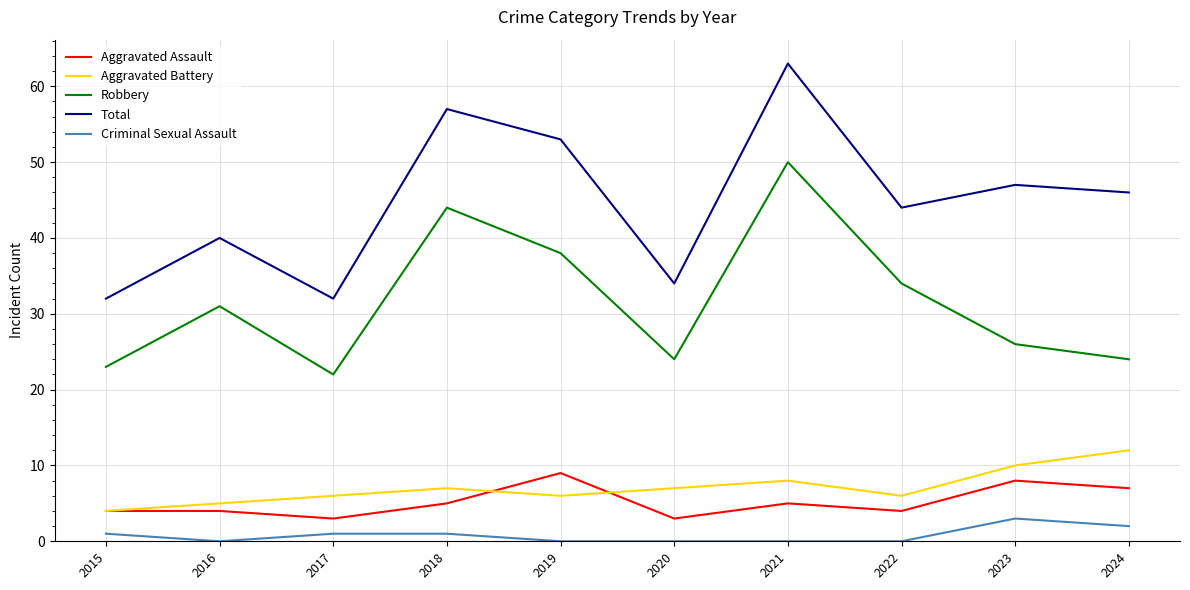

What is the sum of all Criminal Sexual Assault values?

8